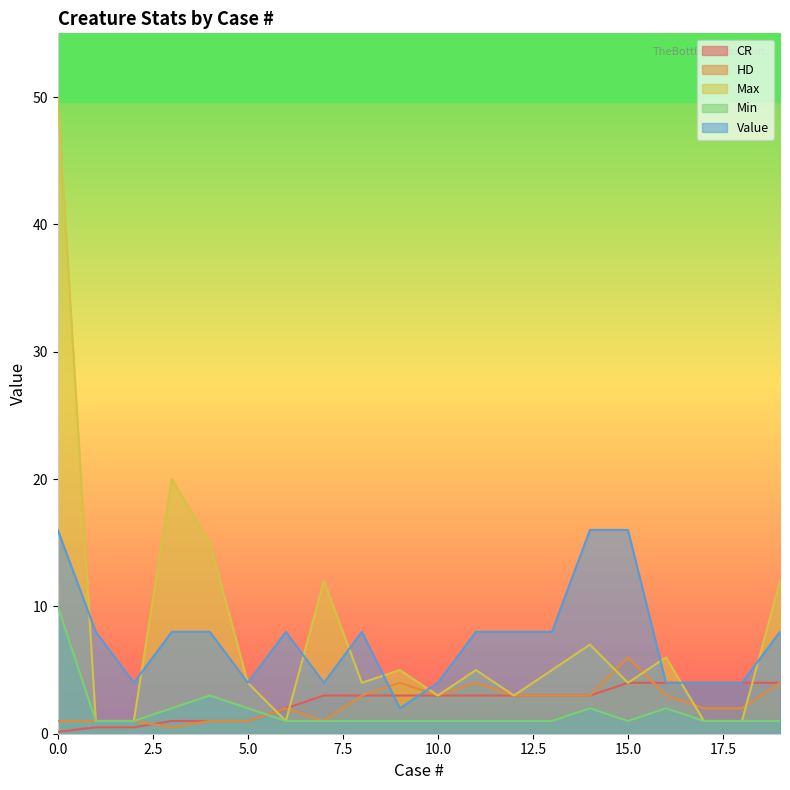

Count the CR values in the range 1 to 4.

17